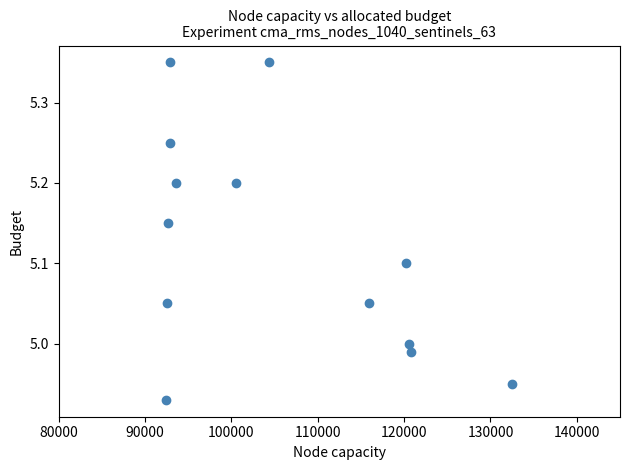

What is the range of X values (max minus min)?

40033.0